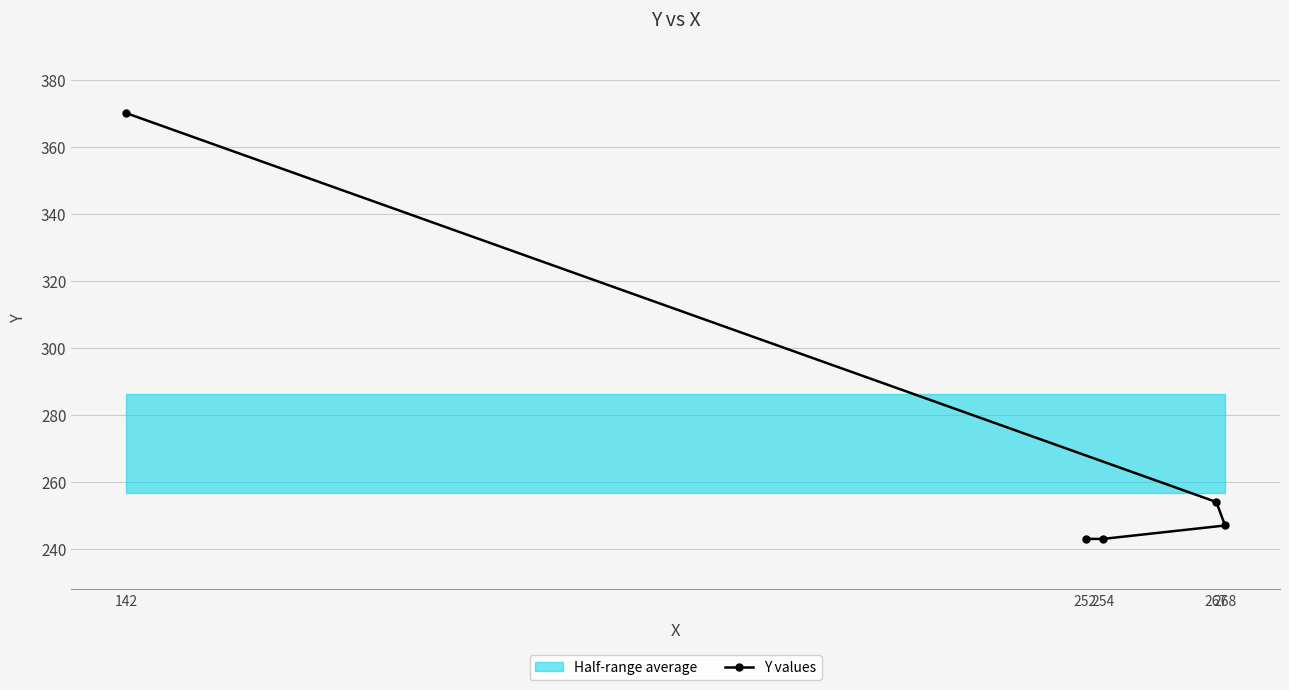

Is it true that the value at 252 is 243?

True